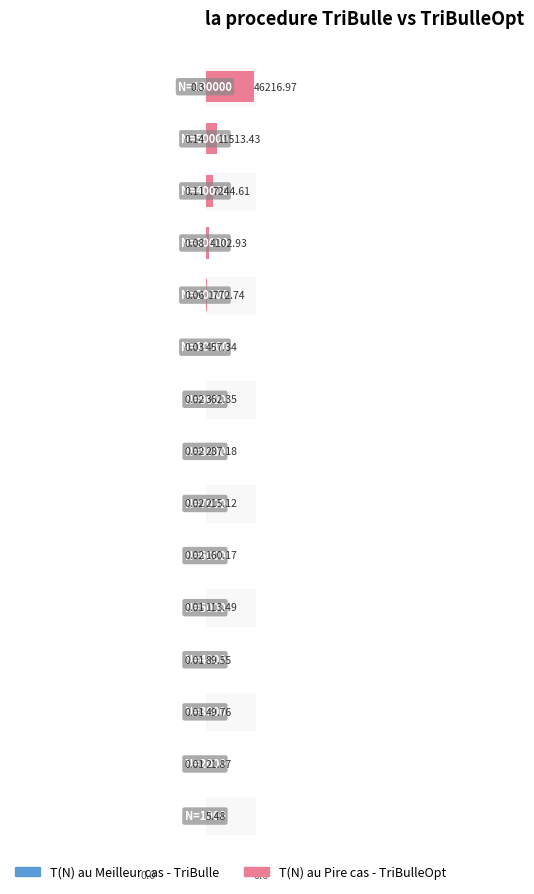

List the labels in order of T(N) au Pire cas - TriBulleOpt value, smallest first.

0, 1, 2, 3, 4, 5, 6, 7, 8, 9, 10, 11, 12, 13, 14